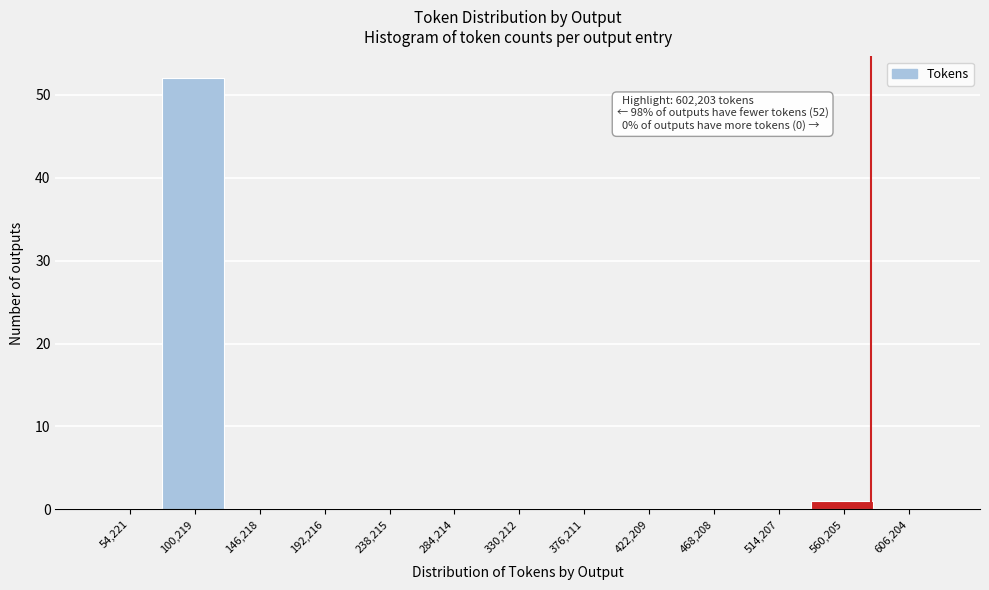

Reading left to right, list all the values displayed in this chart.

54,221=0	100,219=52	146,218=0	192,216=0	238,215=0	284,214=0	330,212=0	376,211=0	422,209=0	468,208=0	514,207=0	560,205=1	606,204=0